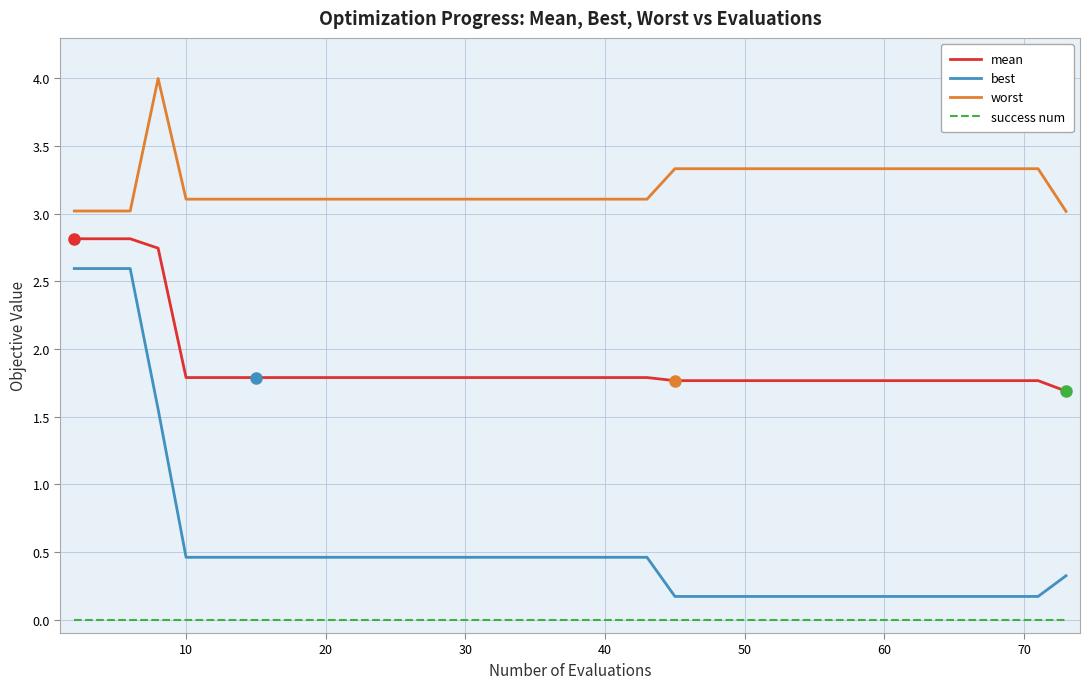

How many lines are shown in the chart?

4